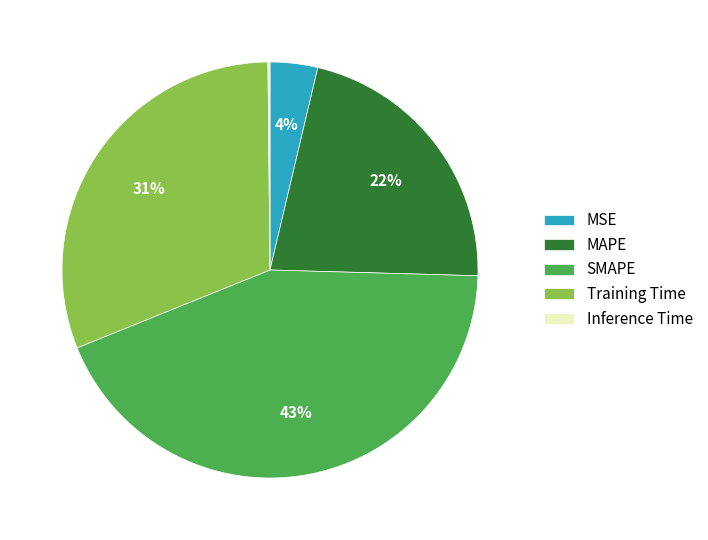

What percentage is the SMAPE slice, to the nearest percent?

43%